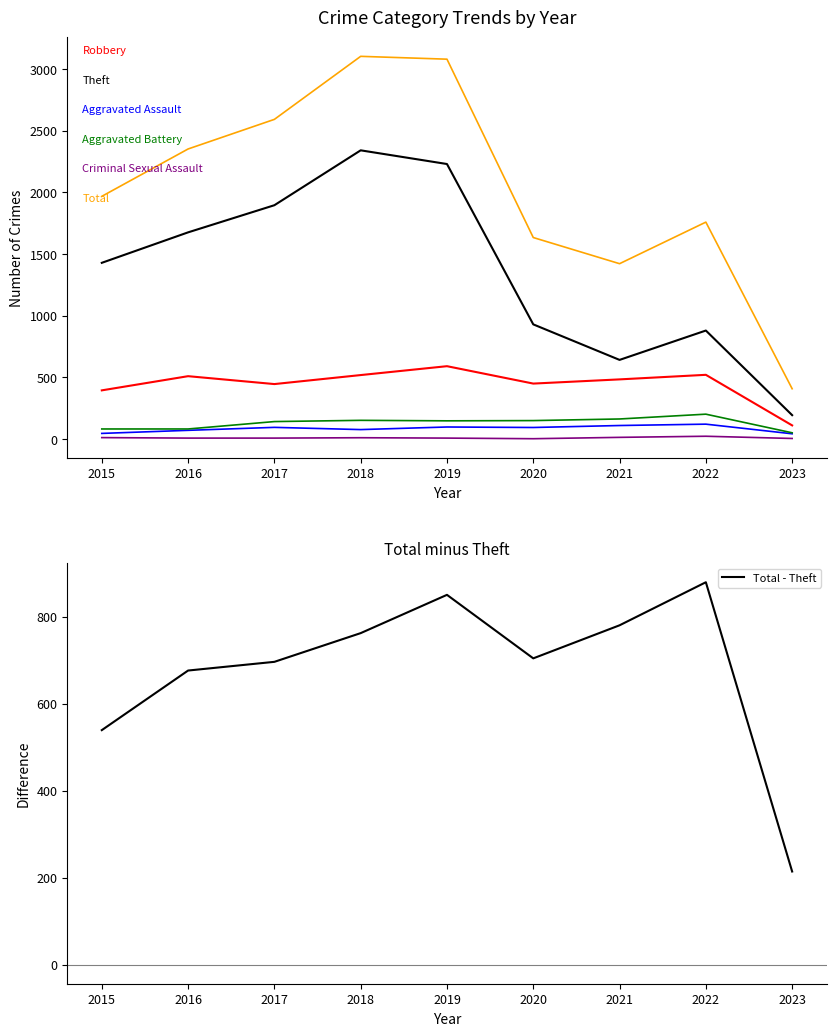

The Criminal Sexual Assault series shows 19 at 2021. True or false?

False